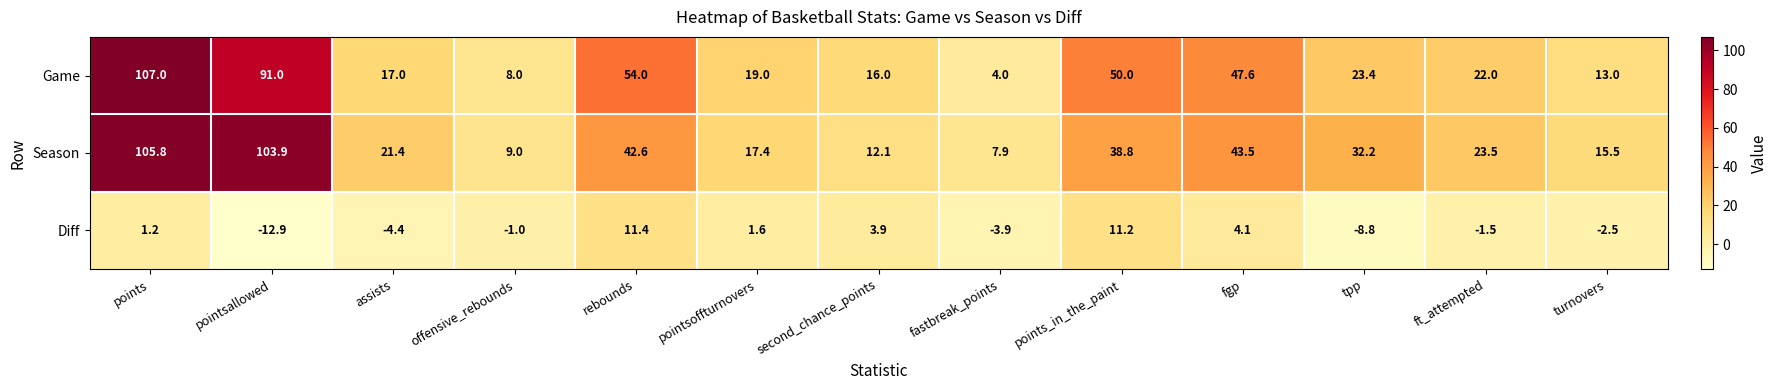

How many distinct data groups are displayed?

3